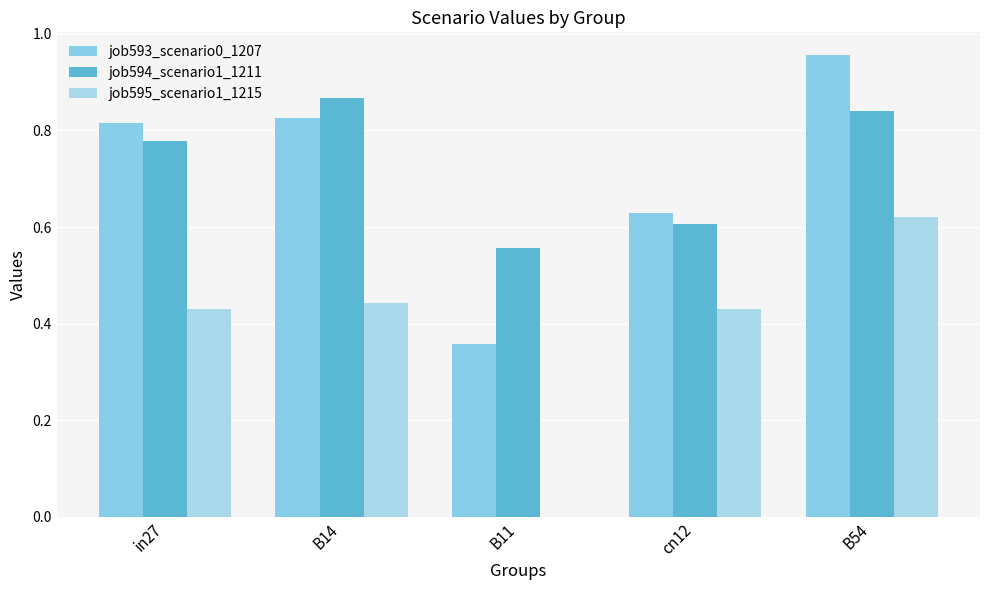

How many categories are shown in the chart?

5